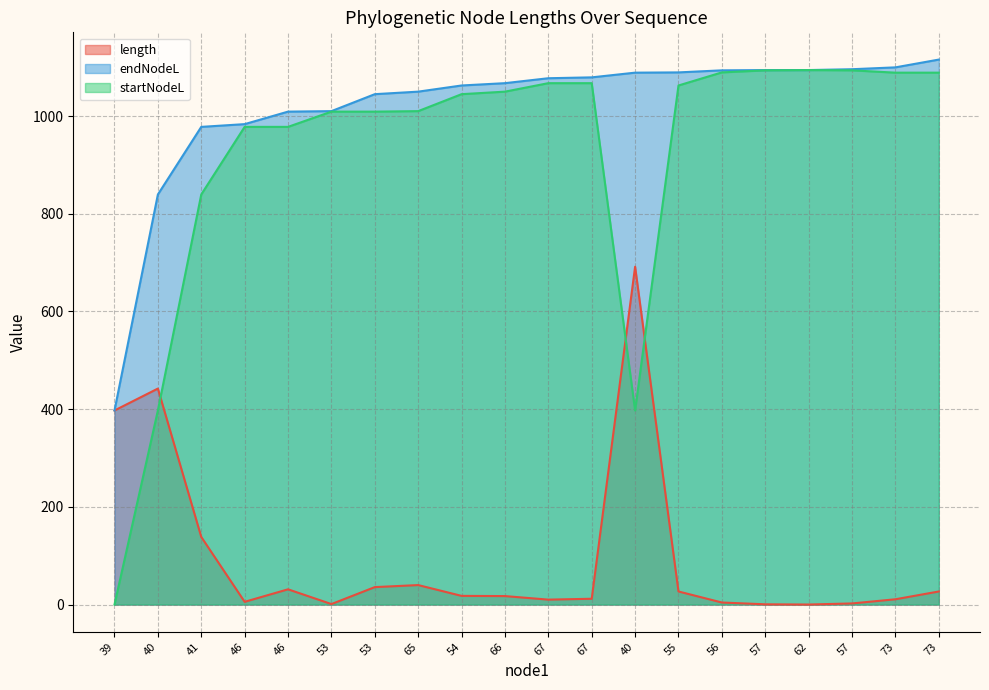

How many intersections are there between startNodeL and length?

3